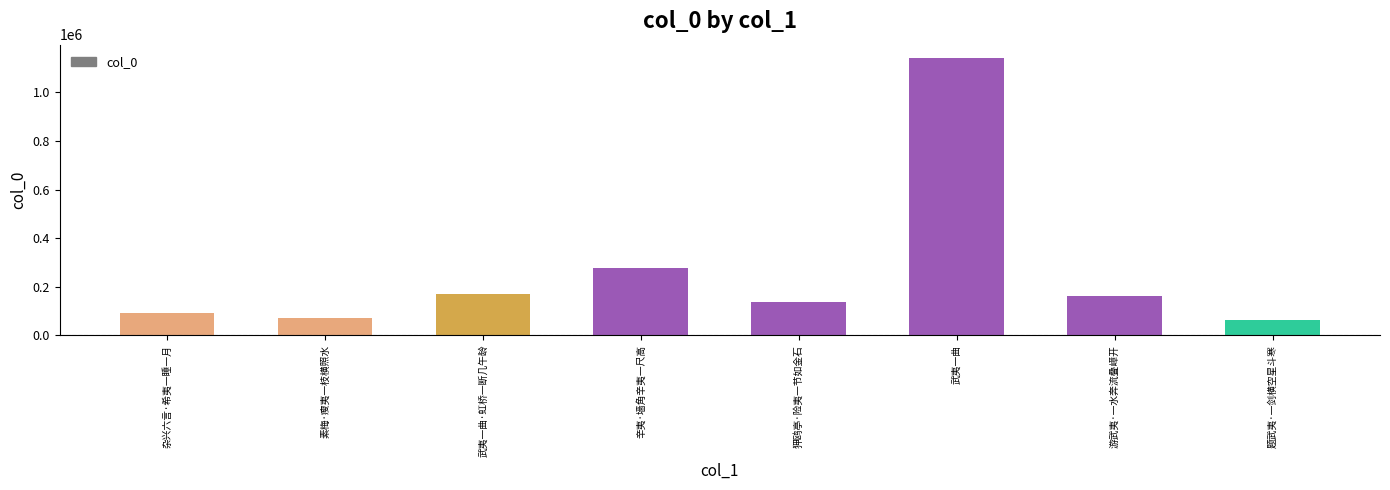

What is the value of the 4th bar from the left?

275250